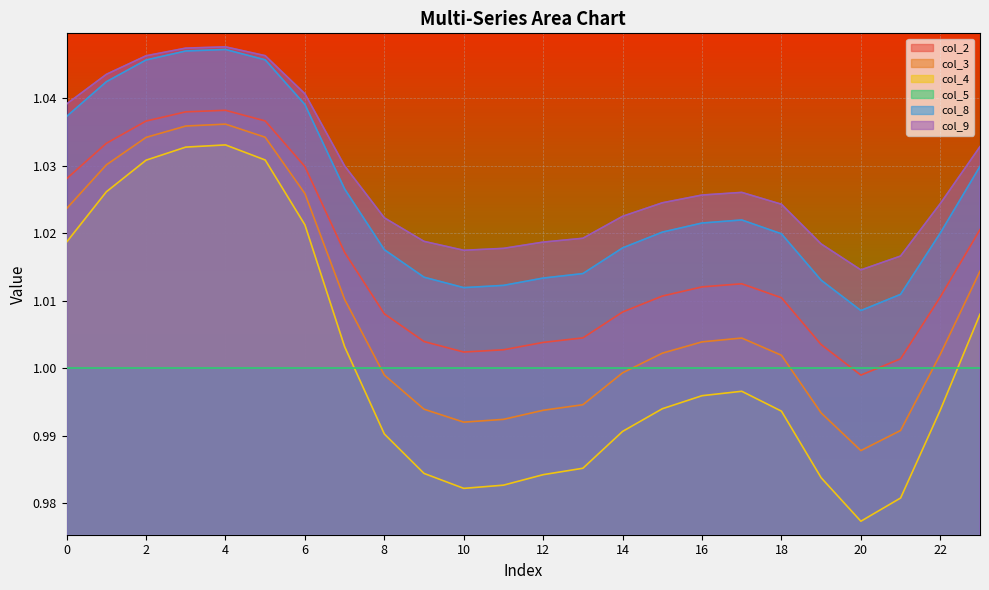

Is it true that col_3 equals 1.0 at 0?

True